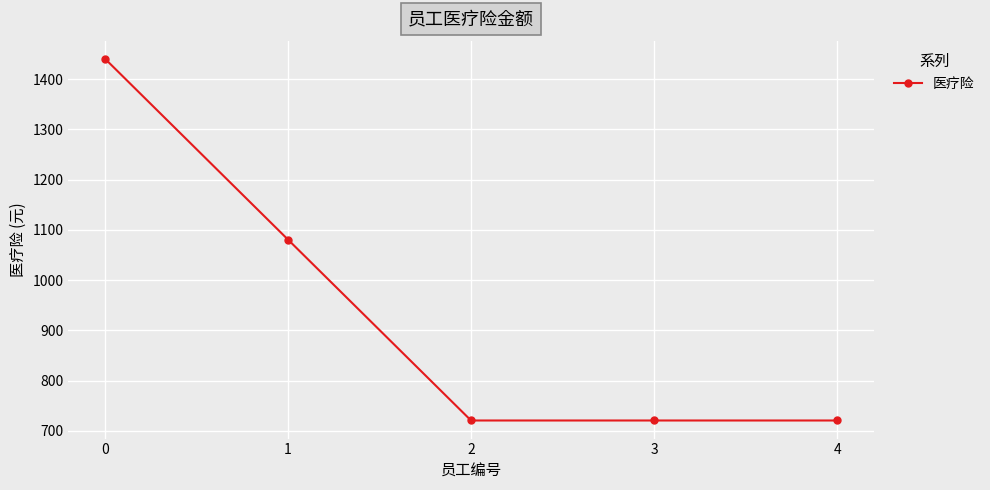

Reading left to right, extract all data points from this chart.

0=1440.7	1=1080.7	2=720.7	3=720.7	4=720.7